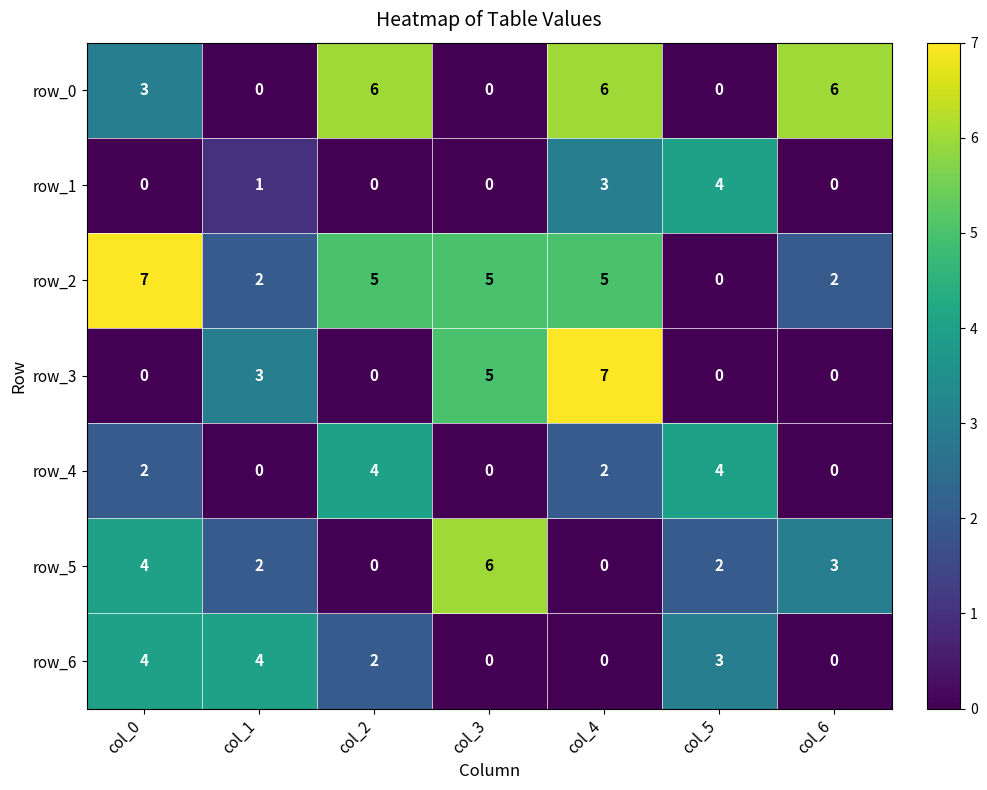

At how many categories does at least one series exceed 0?

7